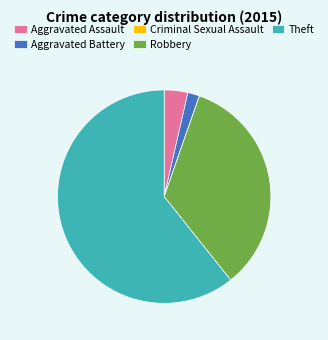

Which has a higher value, Theft or Robbery?

Theft